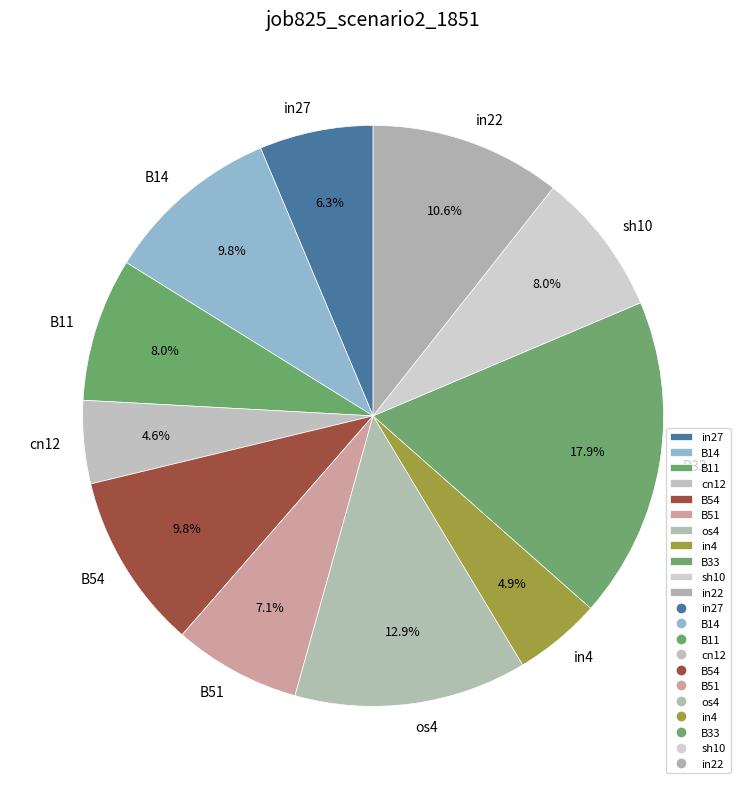

How many segments does this pie chart have?

11